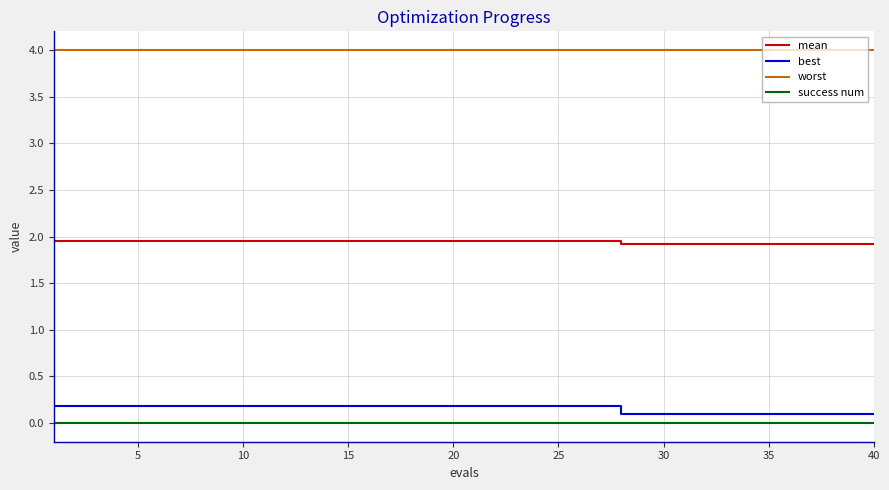

True or false: best and mean cross at least once.

False